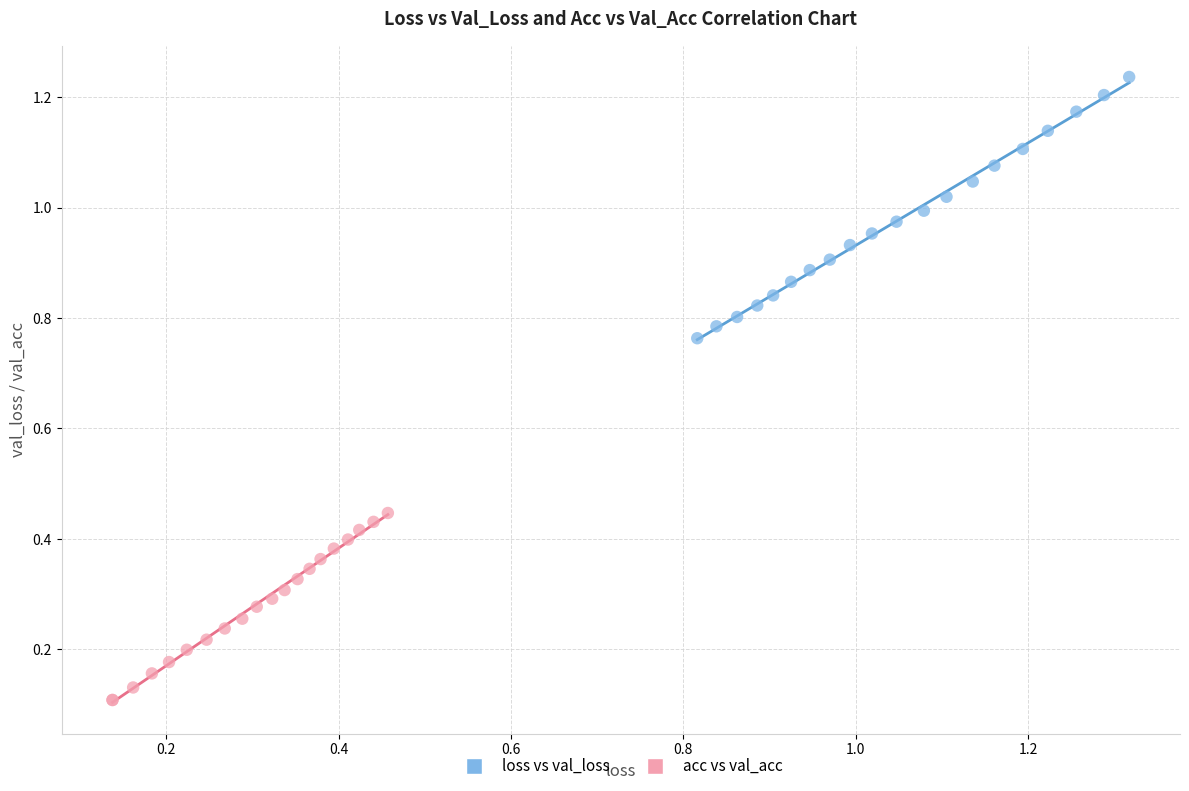

Which series contains the highest Y value?

loss vs val_loss